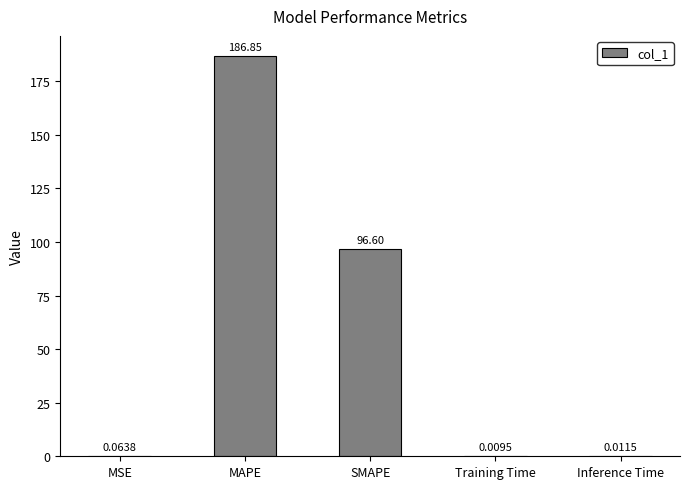

What is the sum of all values?

283.5